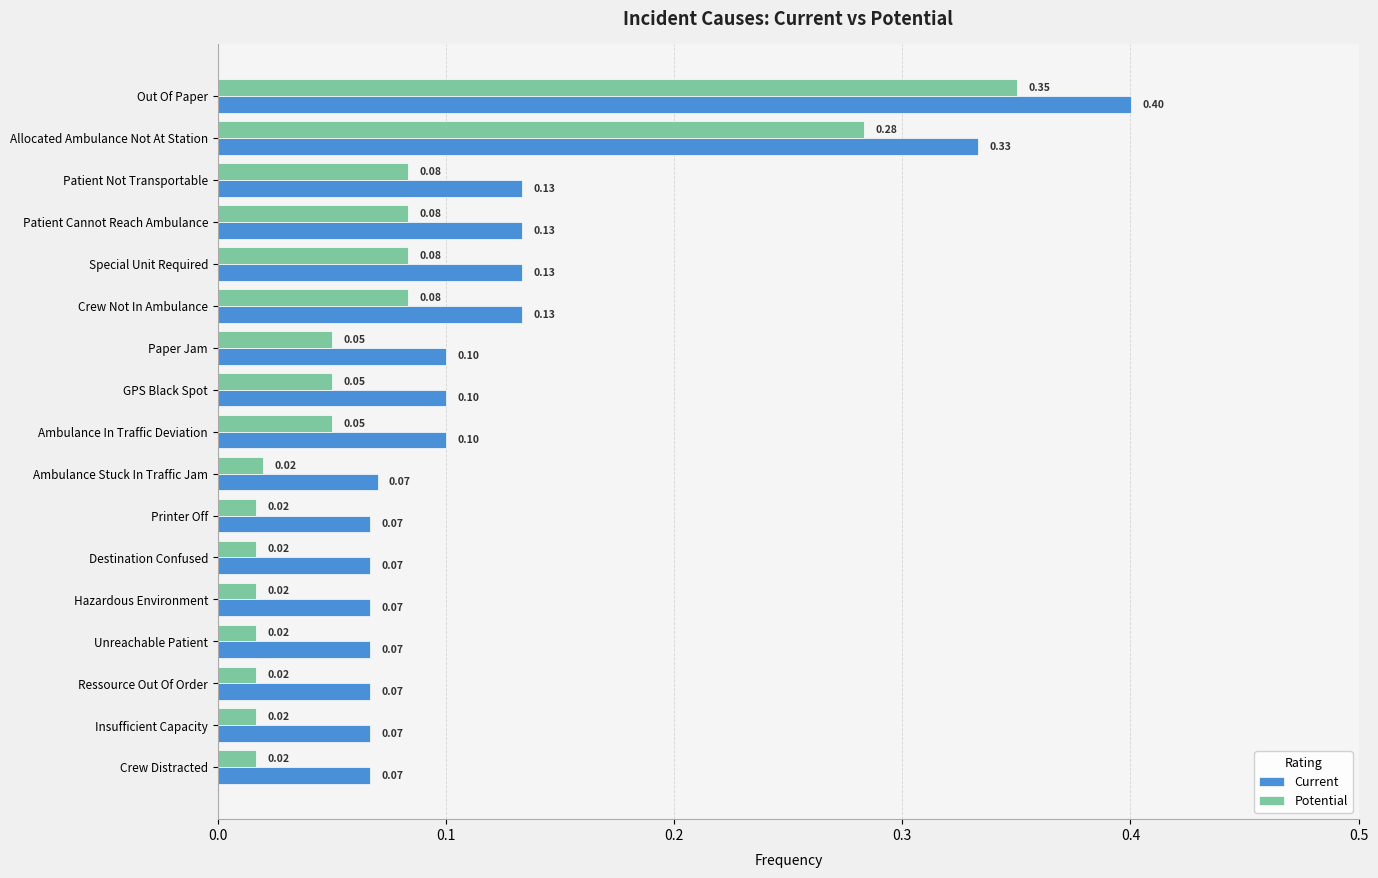

Rank the series at Unreachable Patient from lowest to highest value.

Potential, Current